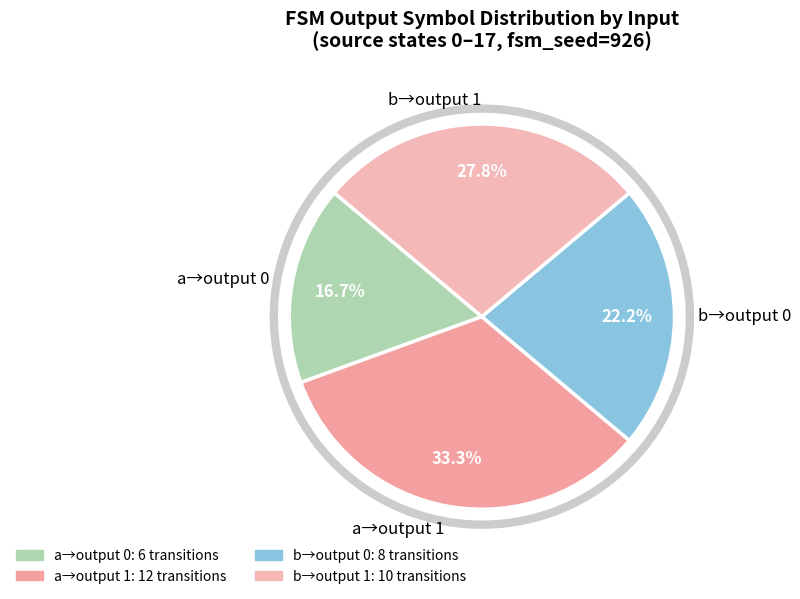

What is the ratio of the value at b→output 0 to the value at a→output 0?

1.3